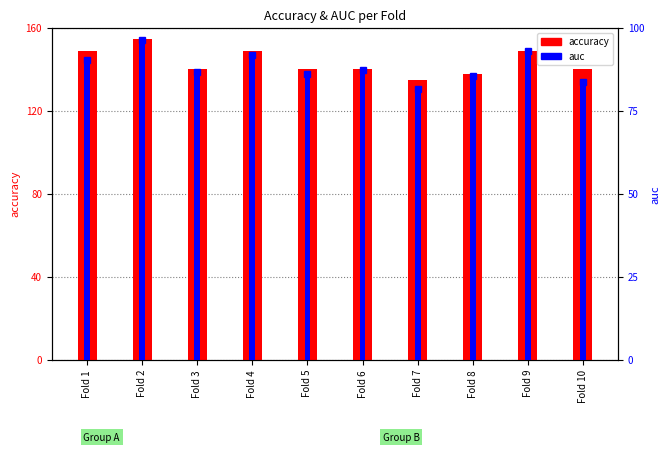

What are all the series names shown in the legend?

accuracy, auc